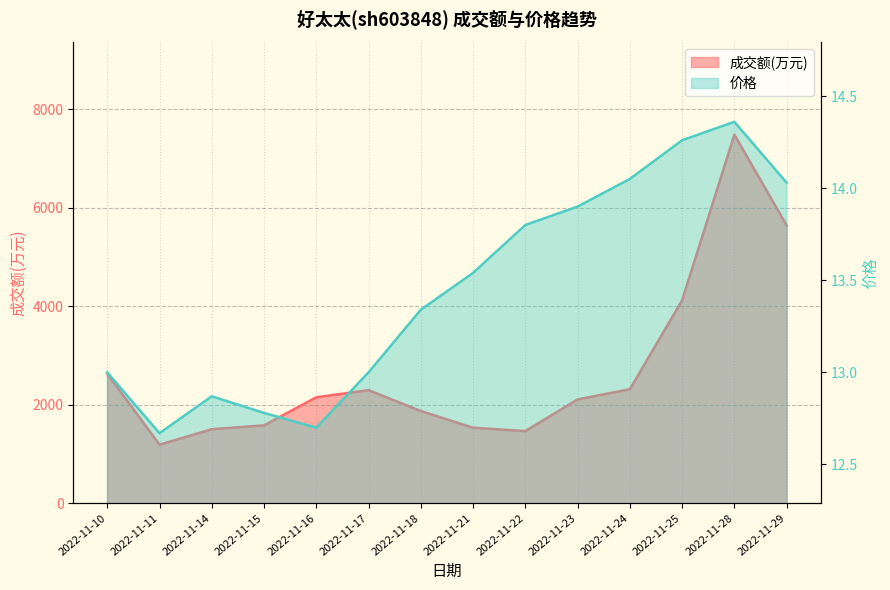

Does the chart have visible grid lines?

Yes